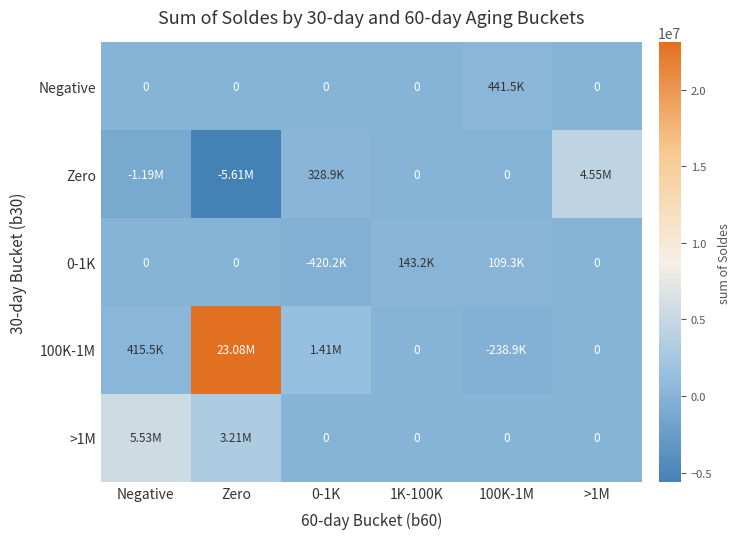

What is the sum of all Zero values?

-1917380.7